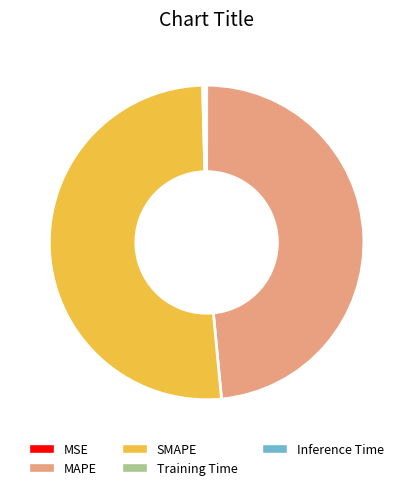

Which category has the biggest portion of the pie?

SMAPE